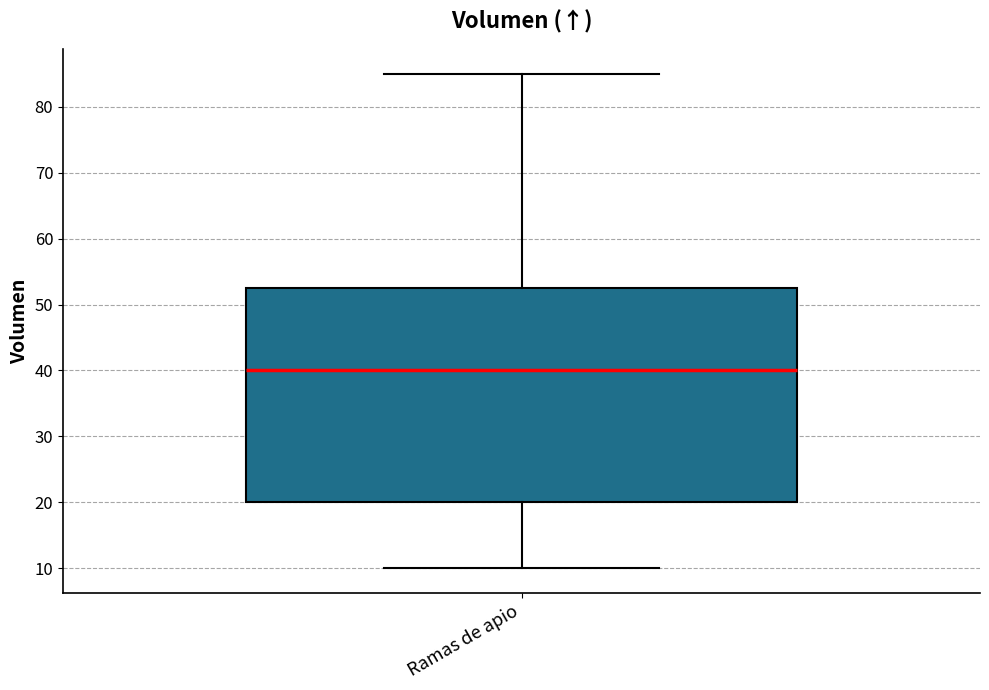

Where is the upper edge of the box for Ramas de apio on the y-axis? The values are not printed on the chart, so give them approximately, as read against the axis.

53